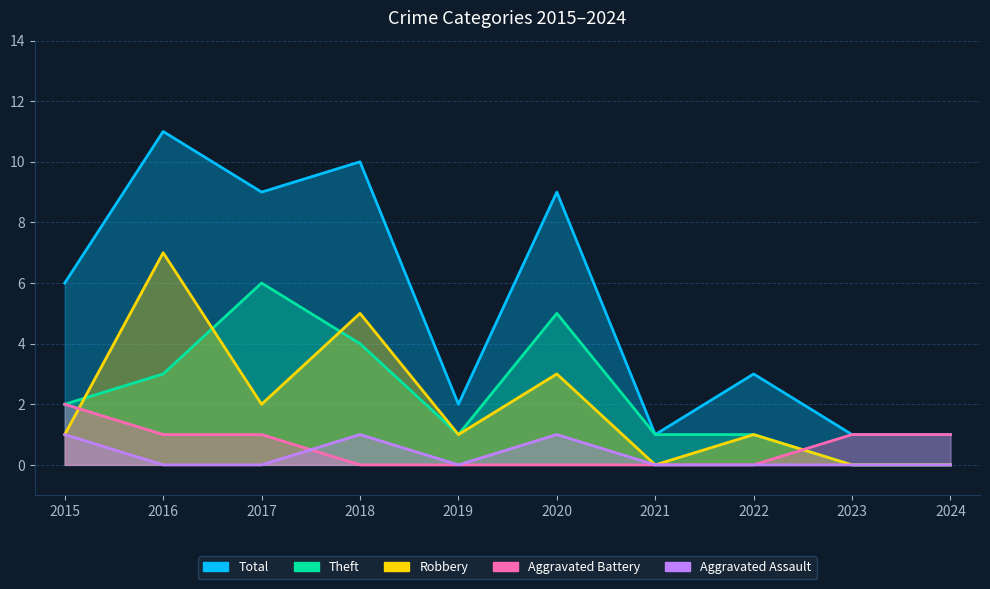

What is the maximum value for Total?

11